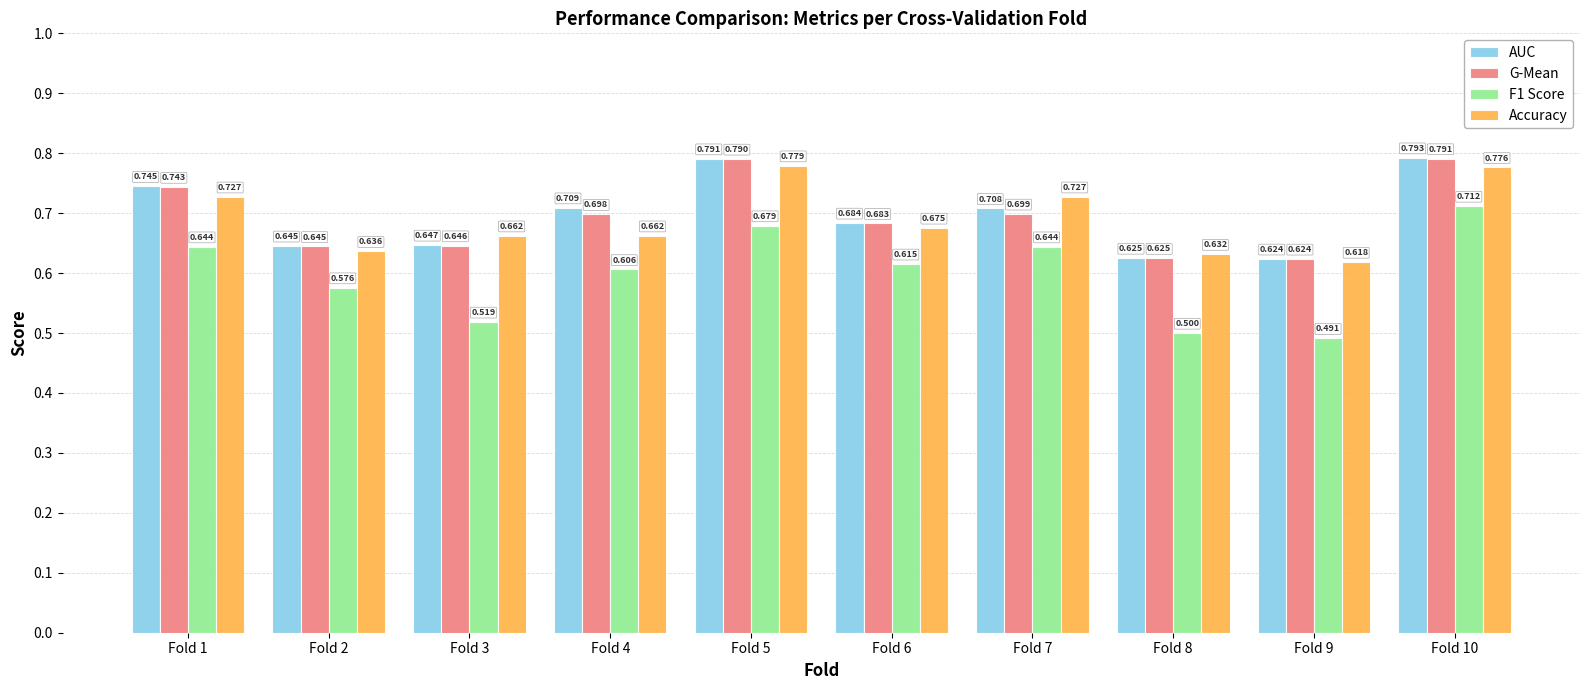

What is the minimum value shown in the chart?

0.5